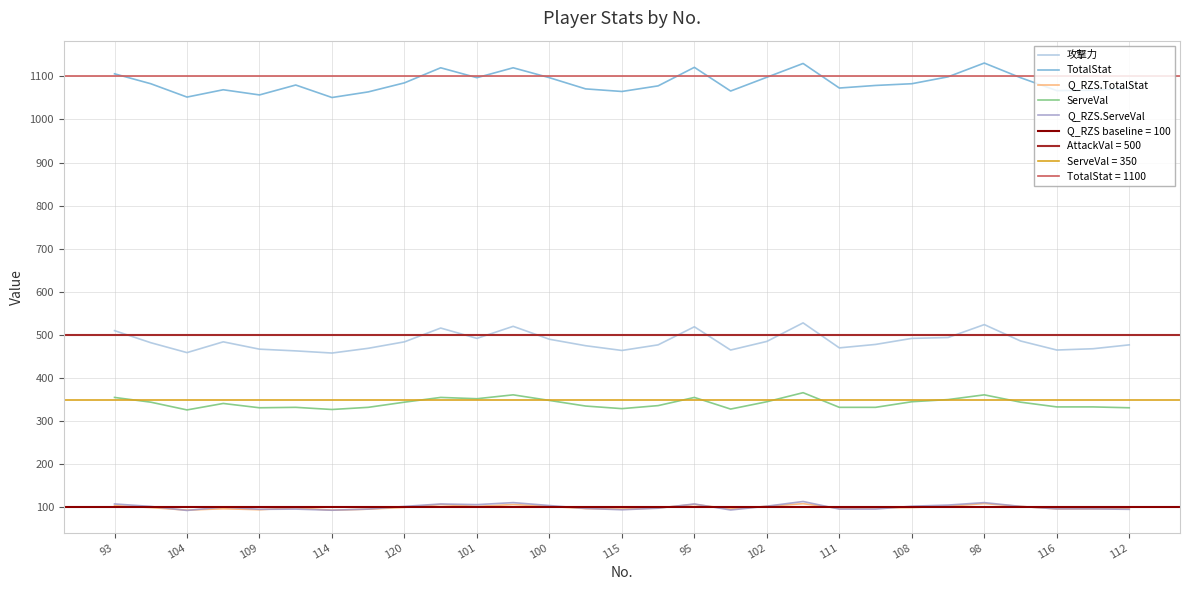

What is the highest value of the Q_RZS.TotalStat series?

108.7